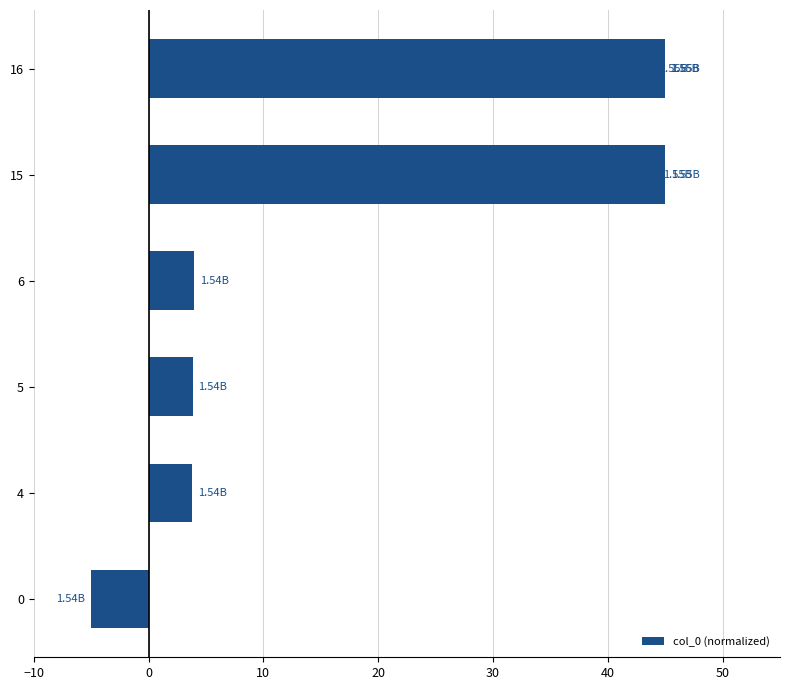

How many distinct data groups are displayed?

1